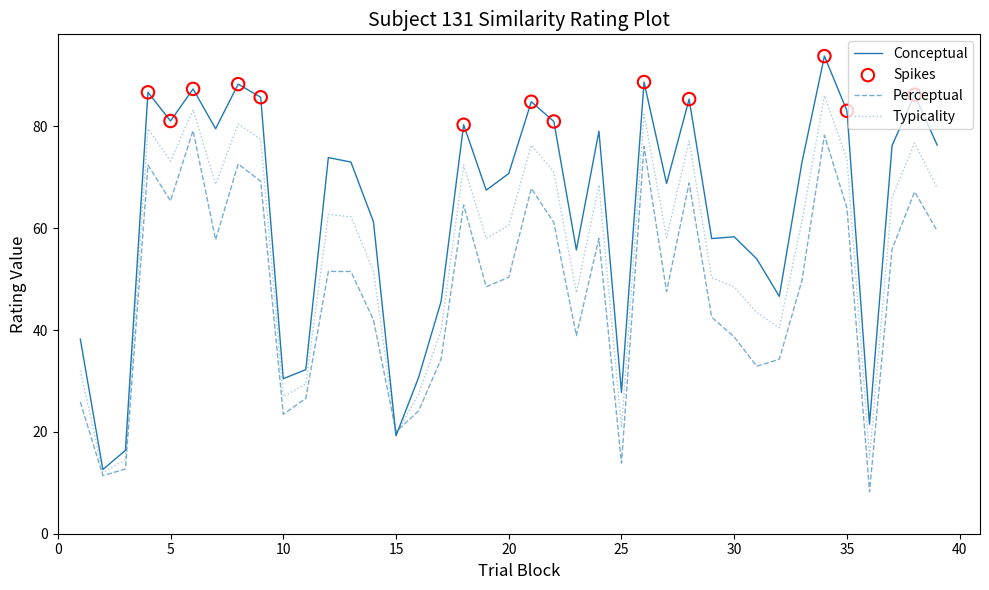

What is the highest value of the Perceptual series?

79.2